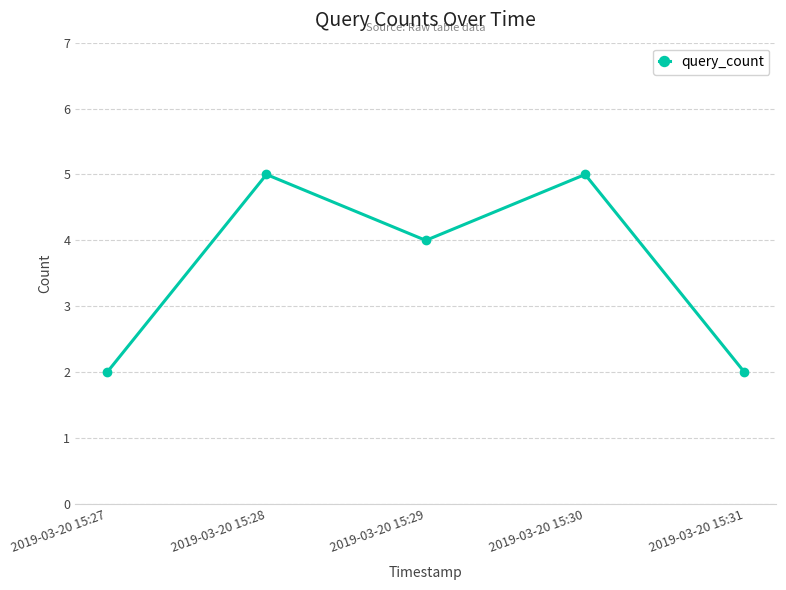

How many points are higher than both their immediate neighbors (excluding endpoints)?

2